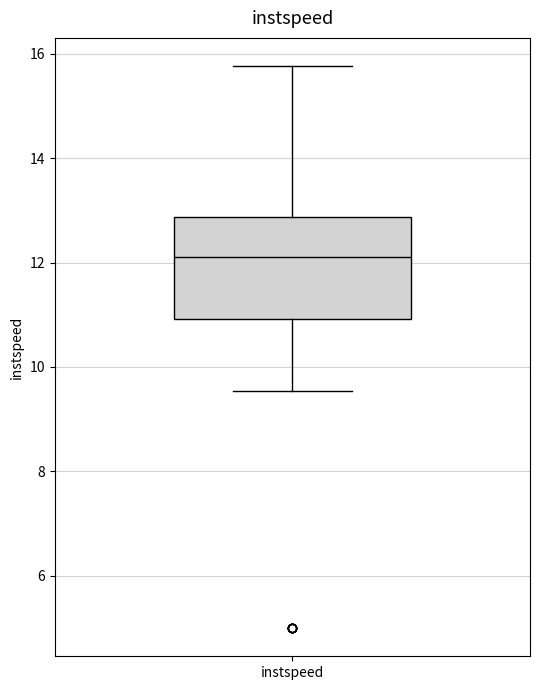

Read this box plot against the y-axis: the position of the median line, the range covered by the box, and the ends of both whiskers. The values are not printed on the chart, so give them approximately, as read against the axis.

median 12.2, box 11.0 to 12.8, whiskers 9.6 to 15.8